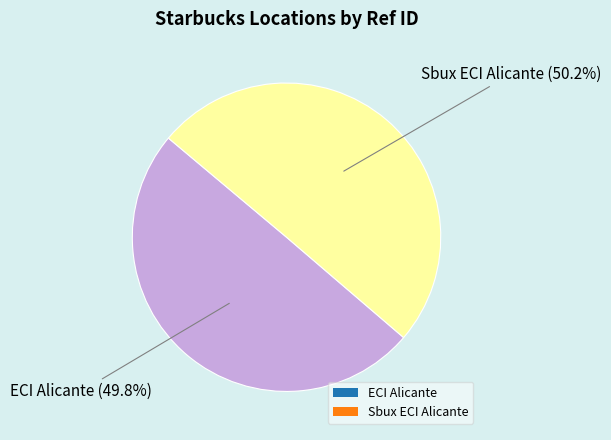

What percentage do ECI Alicante and Sbux ECI Alicante together represent?

100.0%